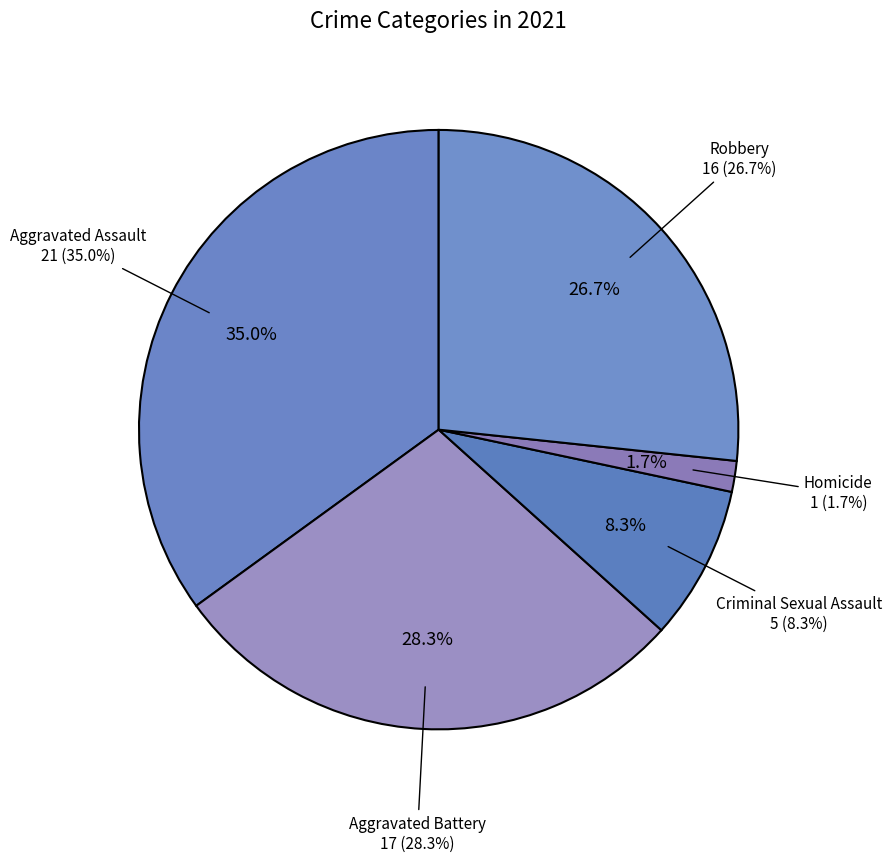

What is the smallest slice in the pie chart?

Homicide